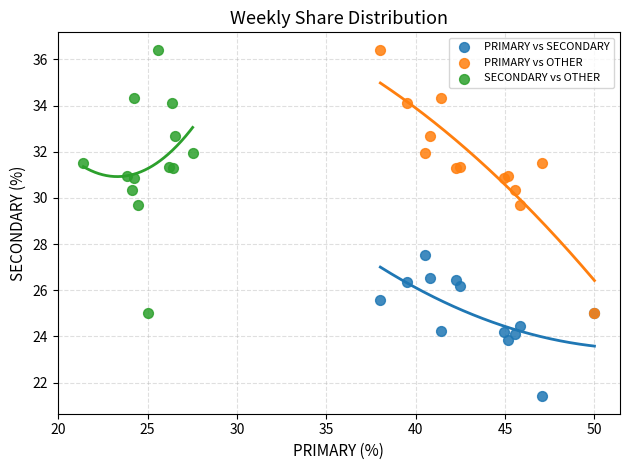

Which series contains the lowest Y value?

PRIMARY vs SECONDARY